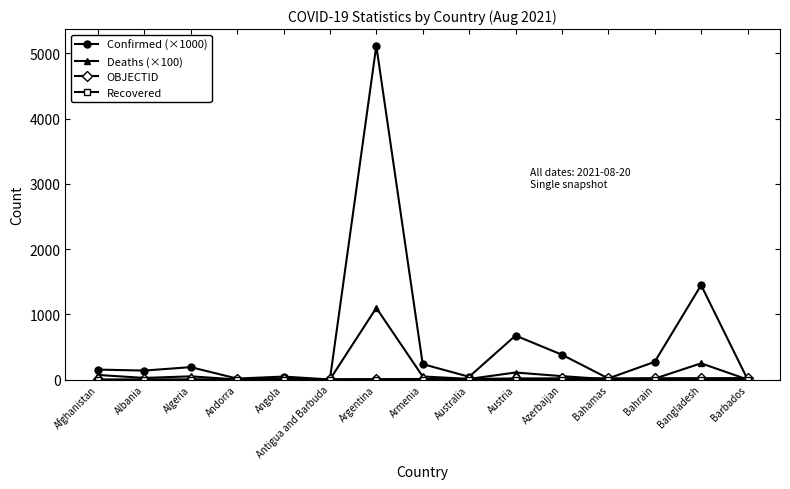

Which series has the largest total across all categories?

Confirmed (×1000)